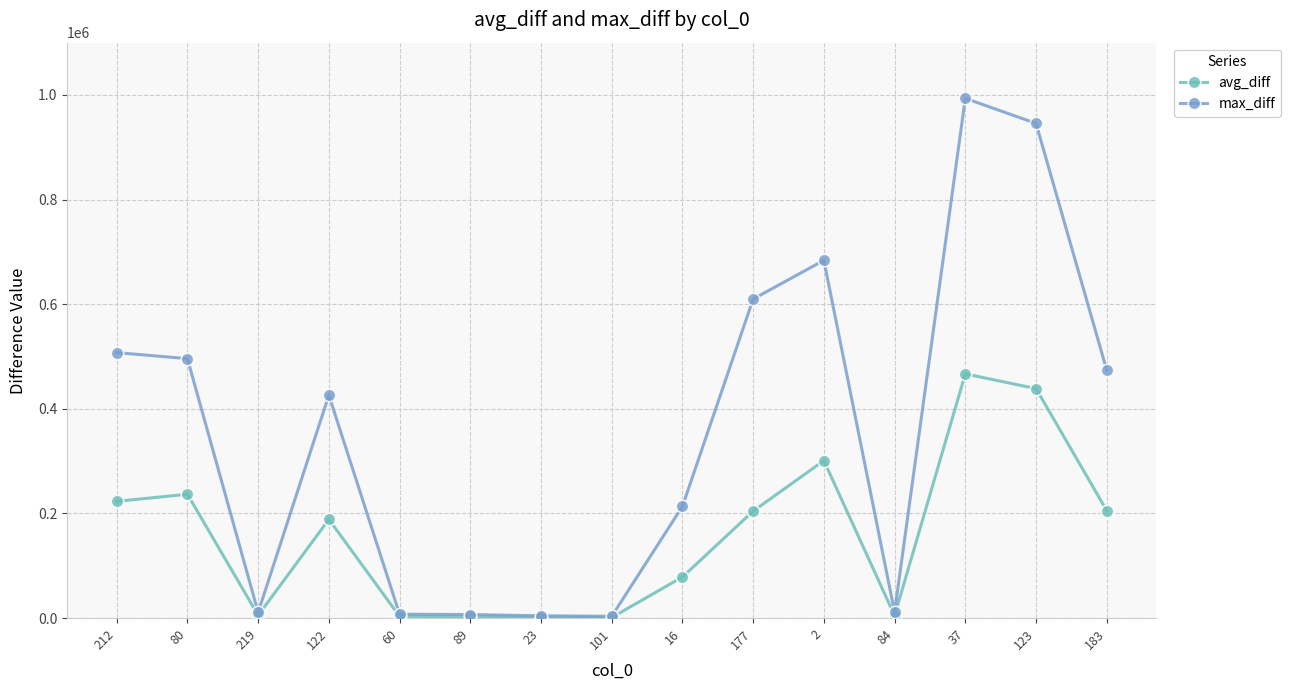

The value of max_diff at 212 is 875903.1. True or false?

False